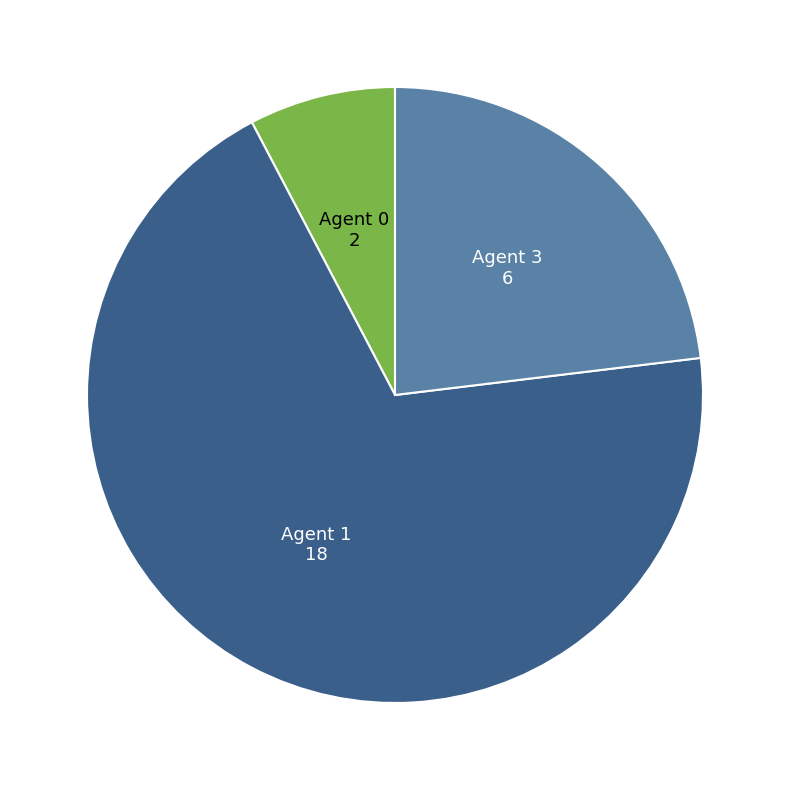

Is there any slice that represents more than half of the pie?

Yes